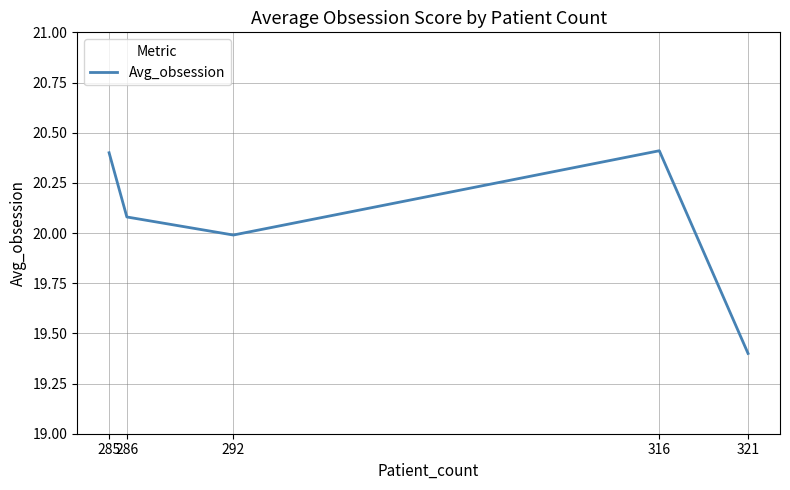

Approximately how many times larger is the value at 321 compared to 292?

1.0